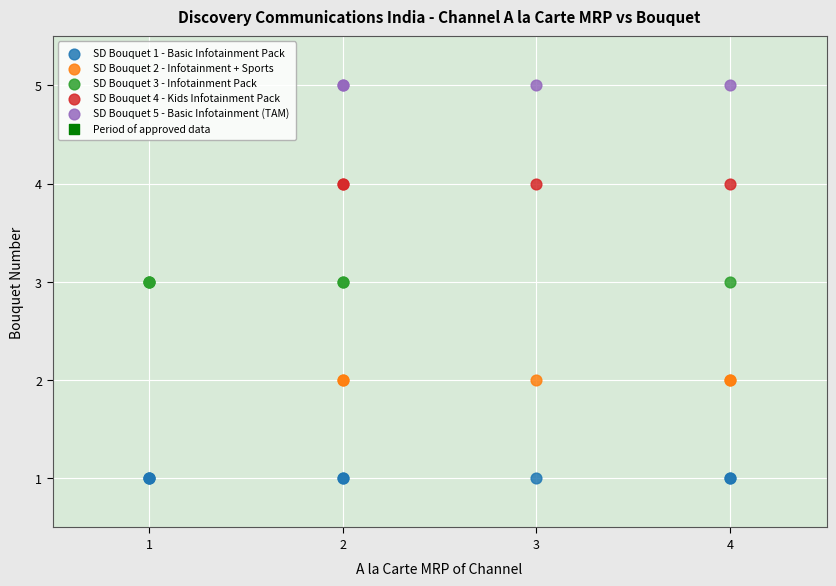

Which series reaches the minimum Y coordinate?

SD Bouquet 1 - Basic Infotainment Pack